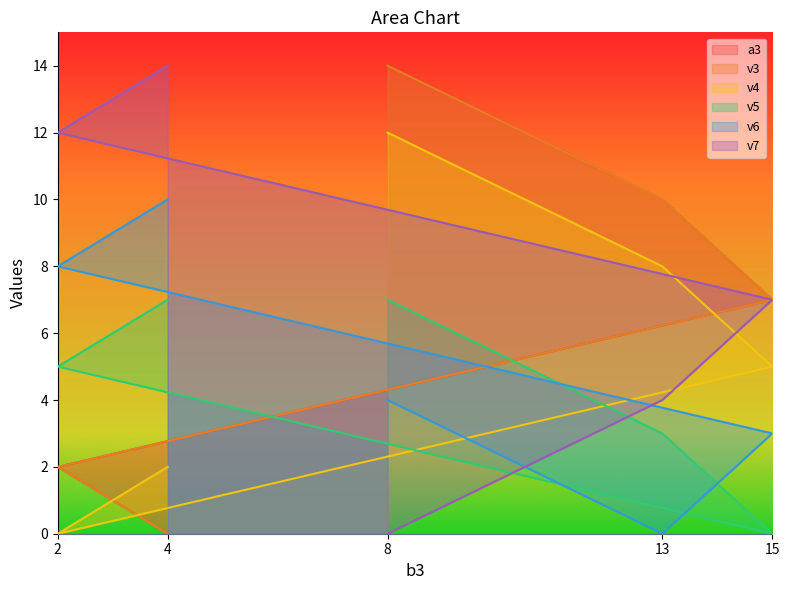

What is the greatest value displayed?

14